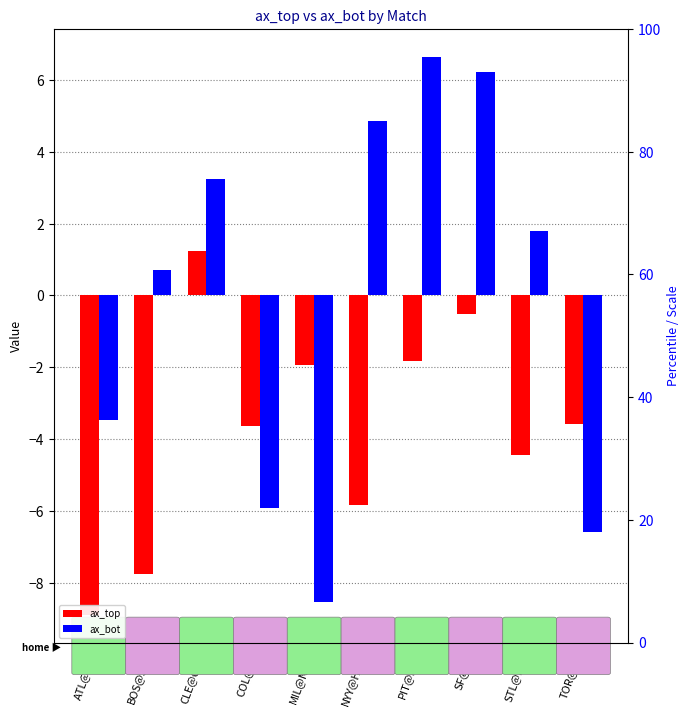

Which category has the highest value across all series?

PIT@MIA